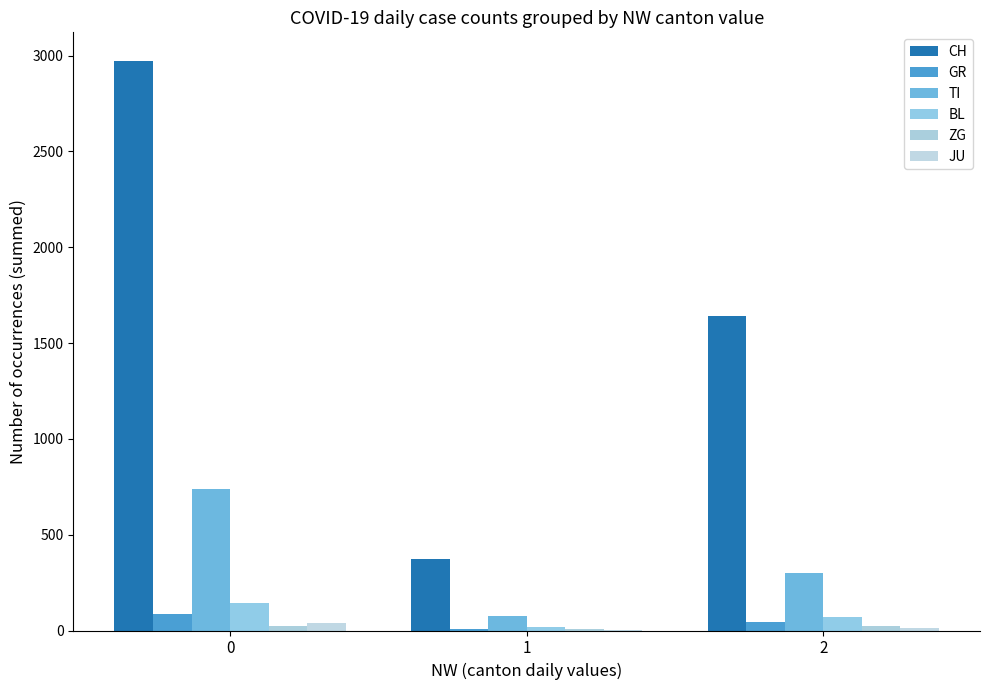

What is the difference between the CH values at 2 and 0?

1333